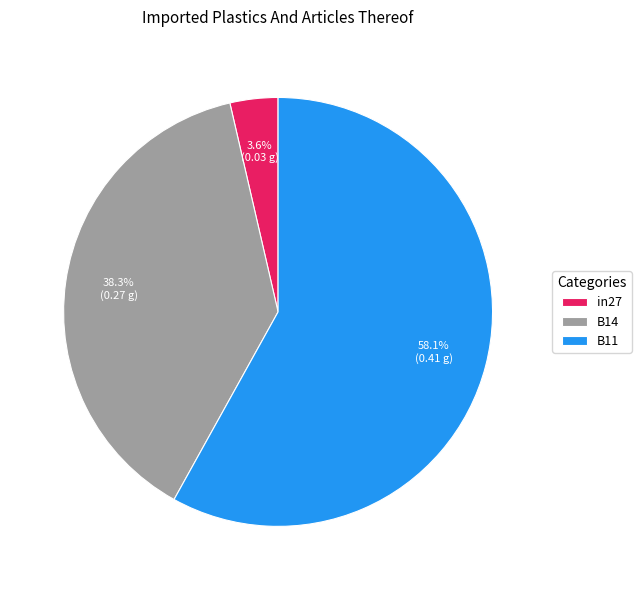

How many slices are in this pie chart?

3